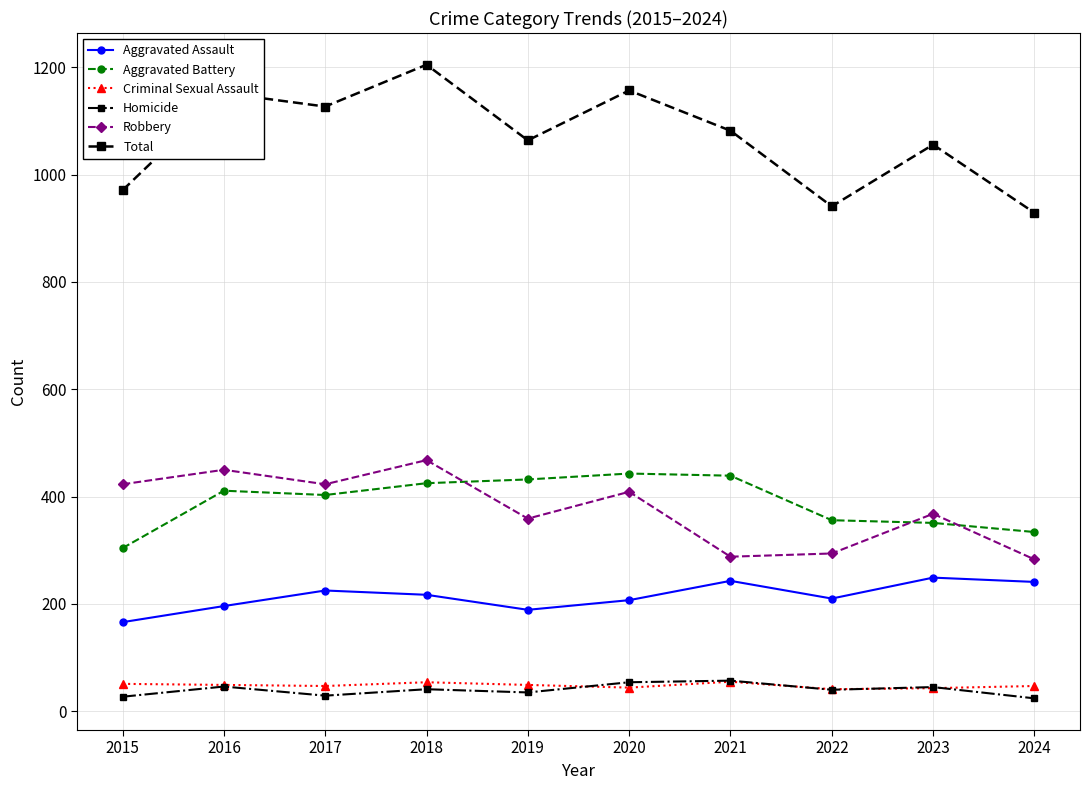

True or false: Total and Aggravated Battery cross at least once.

False